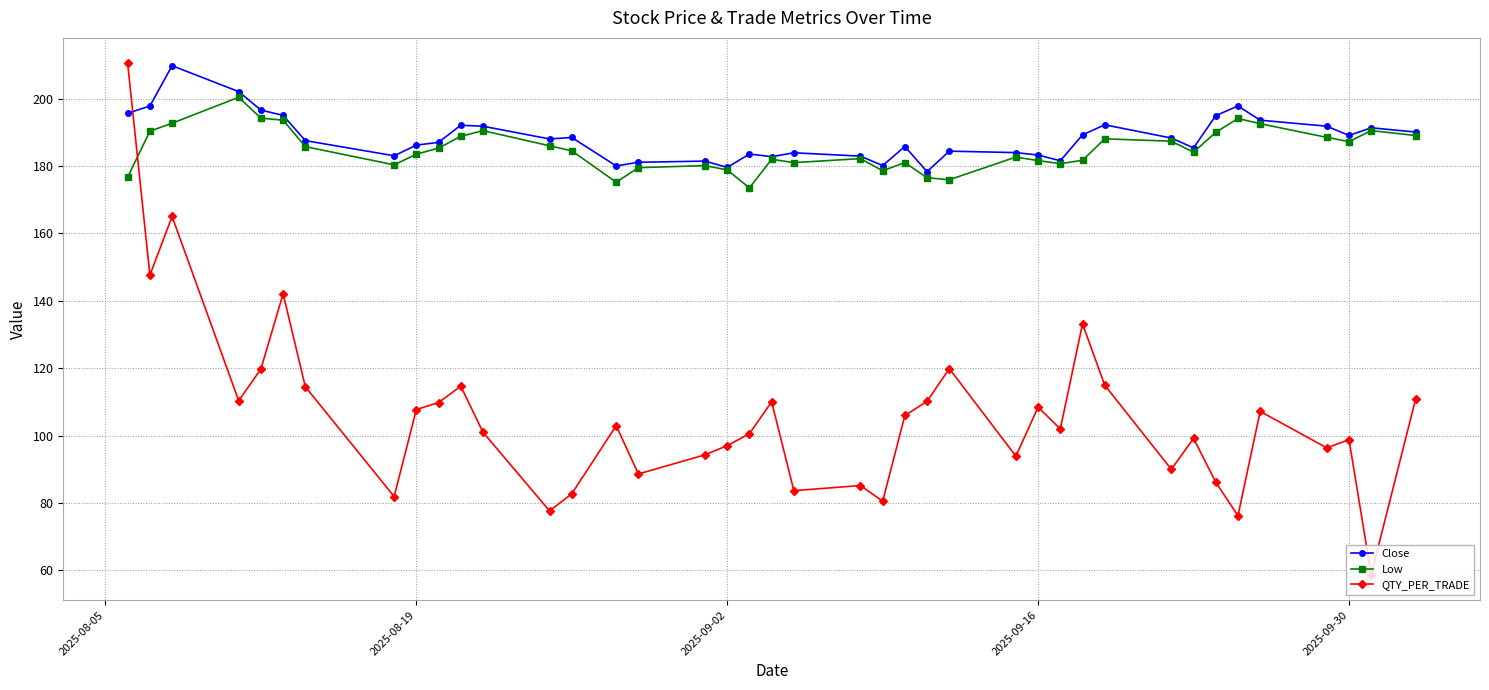

True or false: QTY_PER_TRADE has more than 1 points higher than both neighbors.

True